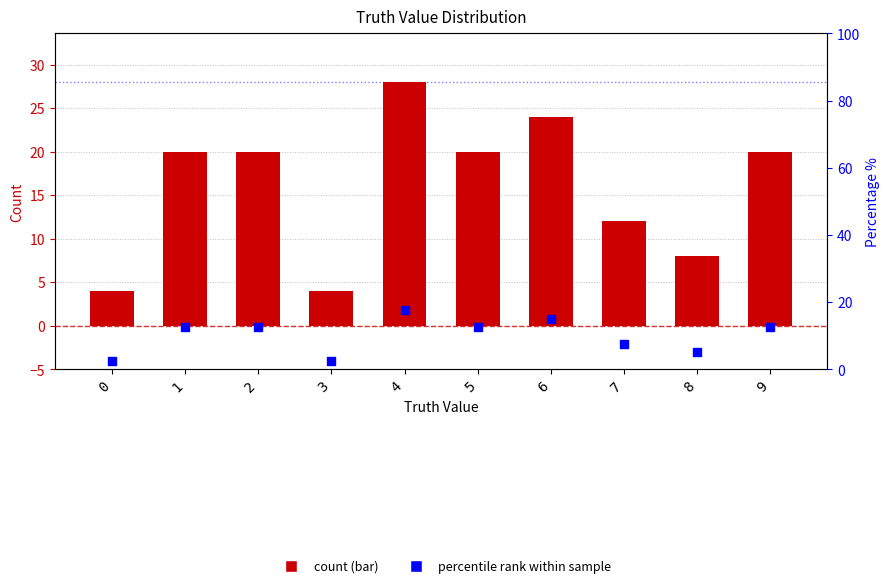

At how many categories does at least one series exceed 17?

6